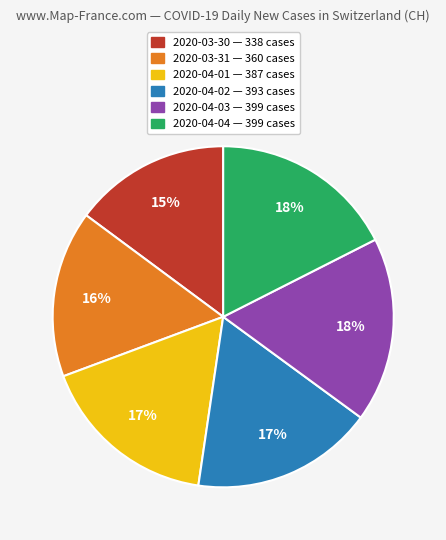

To the nearest percent, what portion does 2020-04-02 represent?

17%